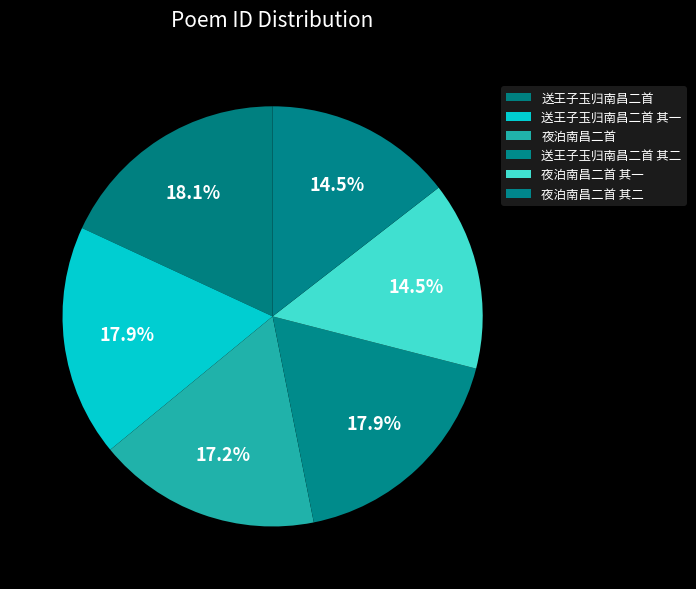

Do 送王子玉归南昌二首 其一 and 夜泊南昌二首 其一 together represent more than half of the pie?

No